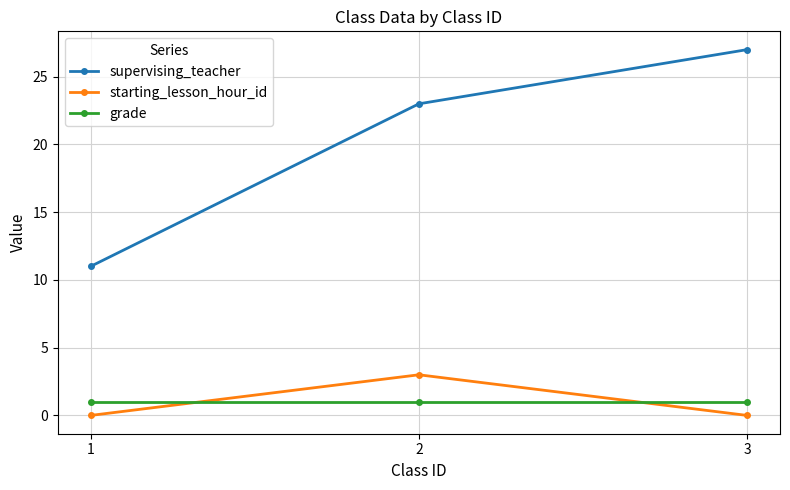

What is the maximum value for grade?

1